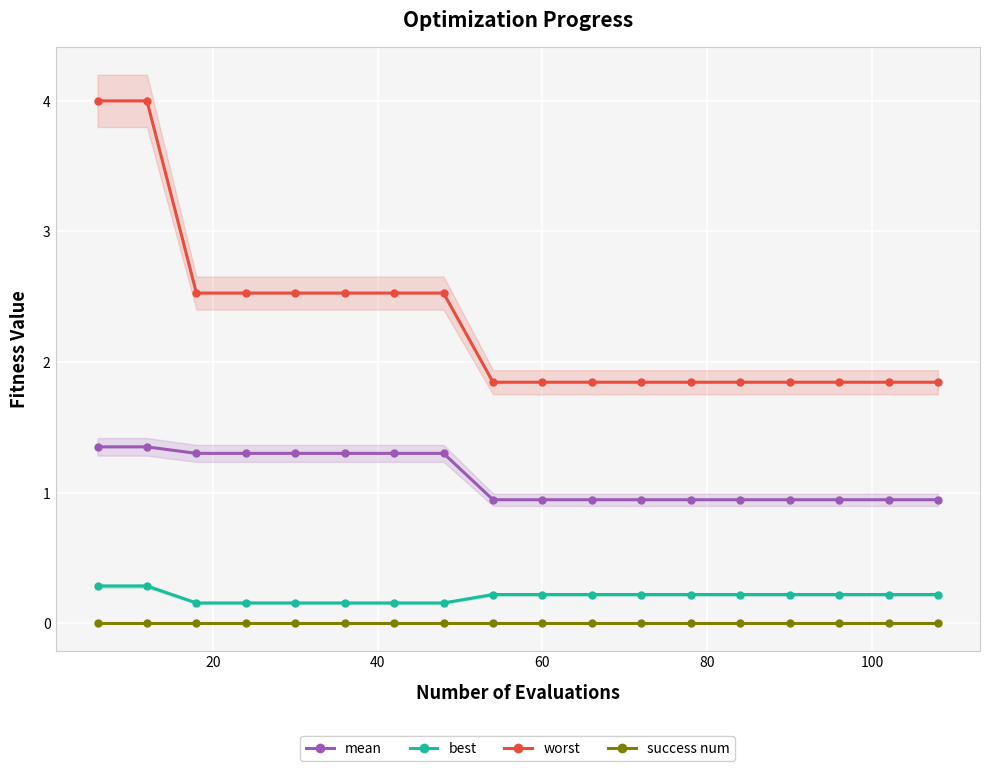

True or false: mean and success num cross at least once.

False